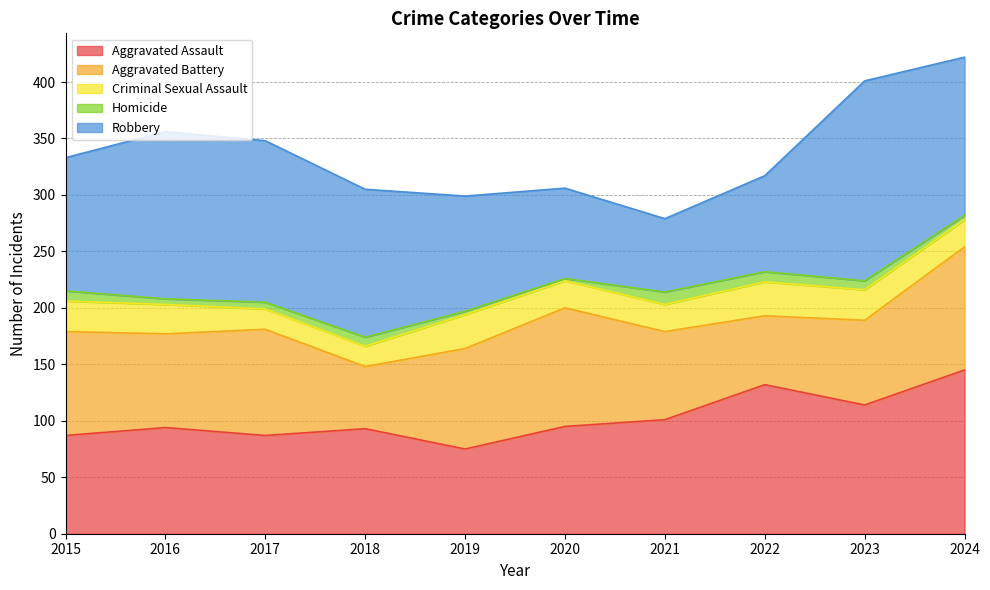

The value of Aggravated Assault at 2016 is 62. True or false?

False